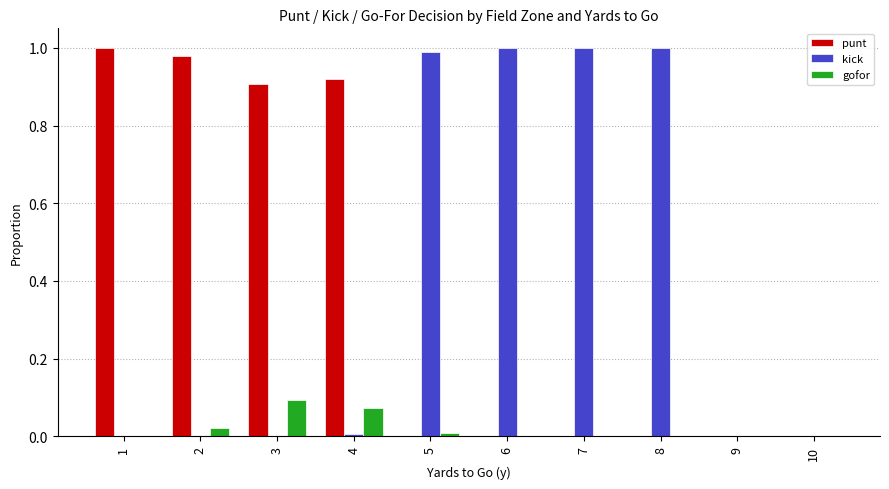

What is the sum of all punt values?

3.8